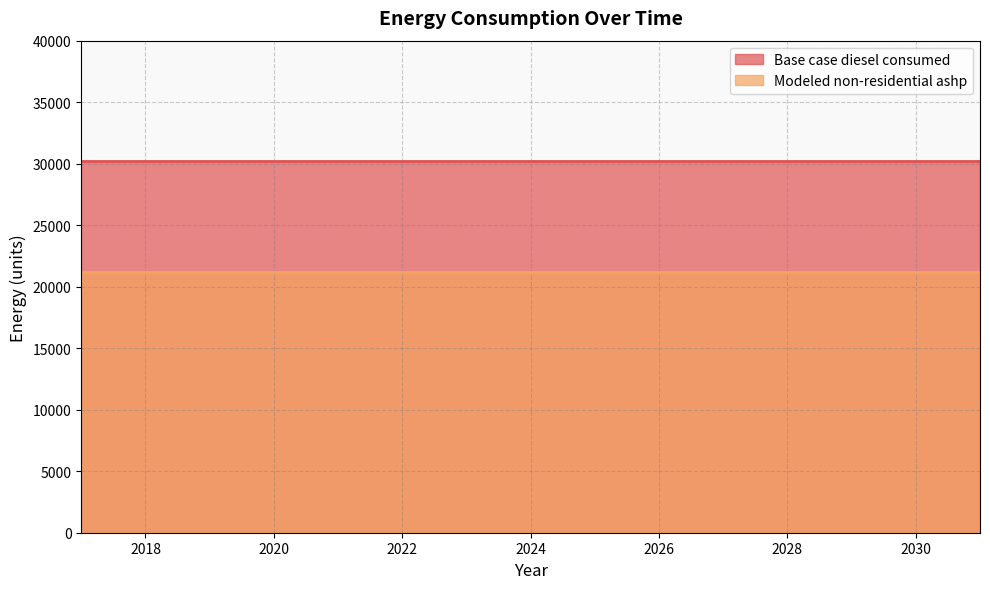

What is the total value across all series at 2030?

51408.7